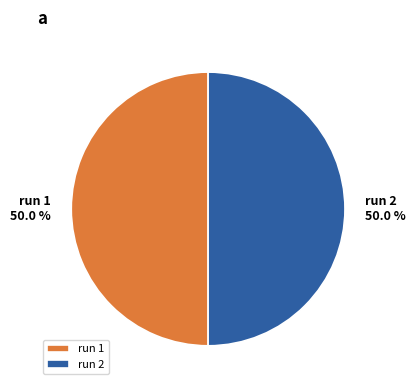

Count the number of slices in the pie.

2